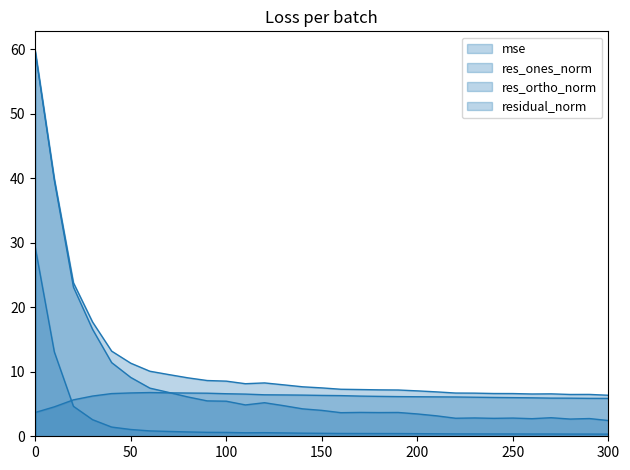

At 10, list the series in order from largest to smallest.

residual_norm, res_ones_norm, mse, res_ortho_norm